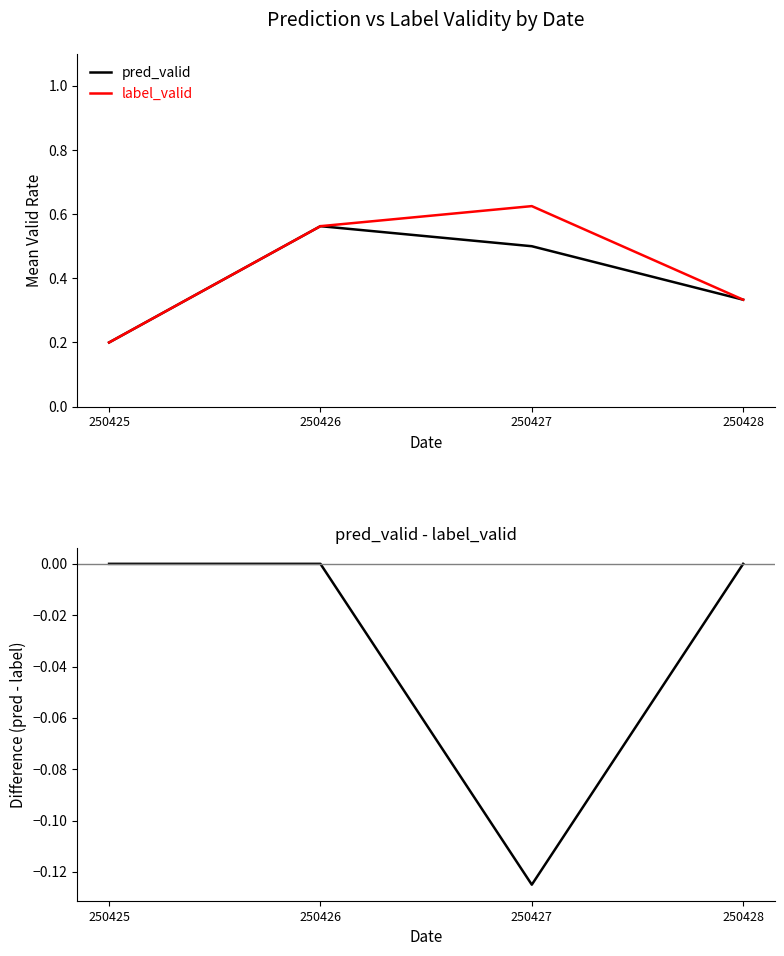

True or false: label_valid and pred_valid - label_valid cross at least once.

False